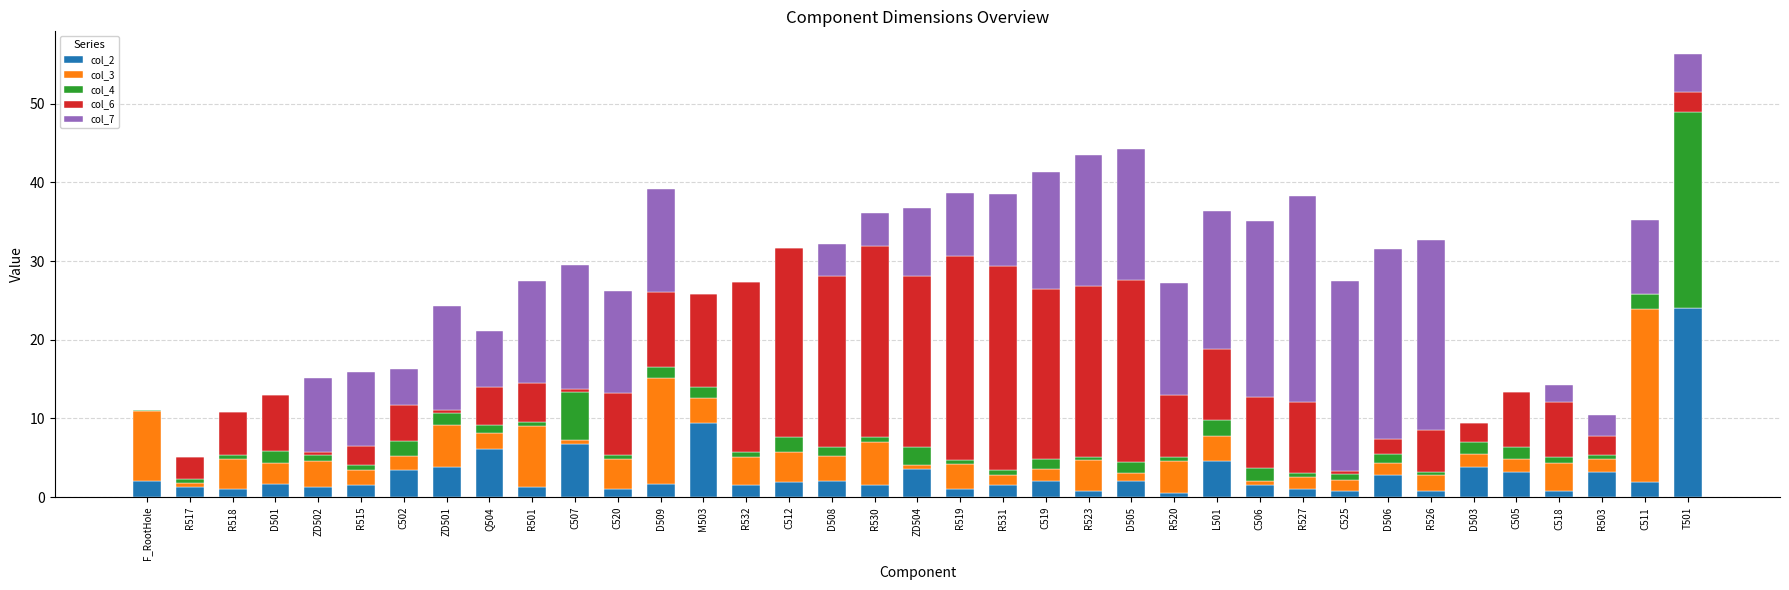

What is the total value across all series at C512?

31.6